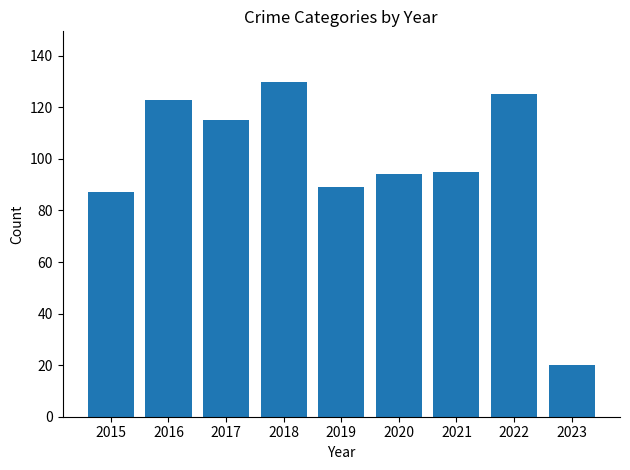

The value at 2020 is 133. True or false?

False